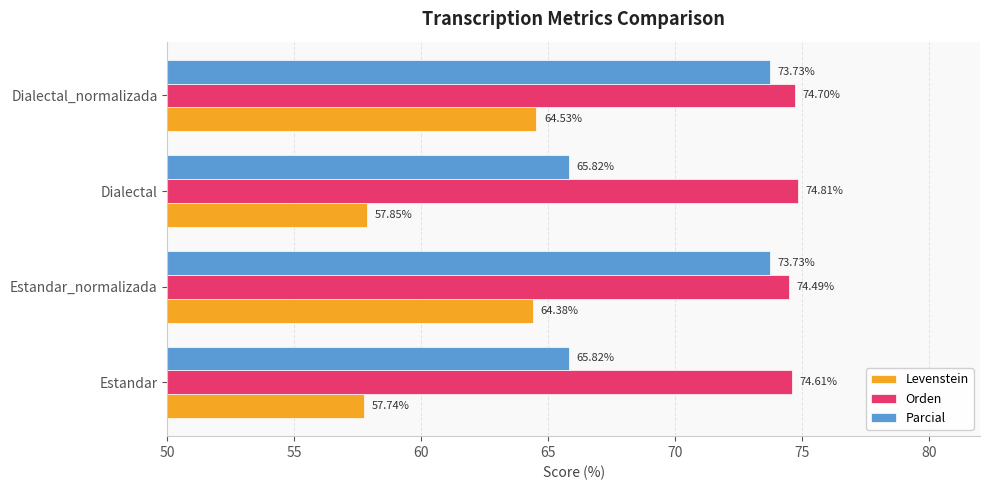

What is the maximum value for Levenstein?

64.5